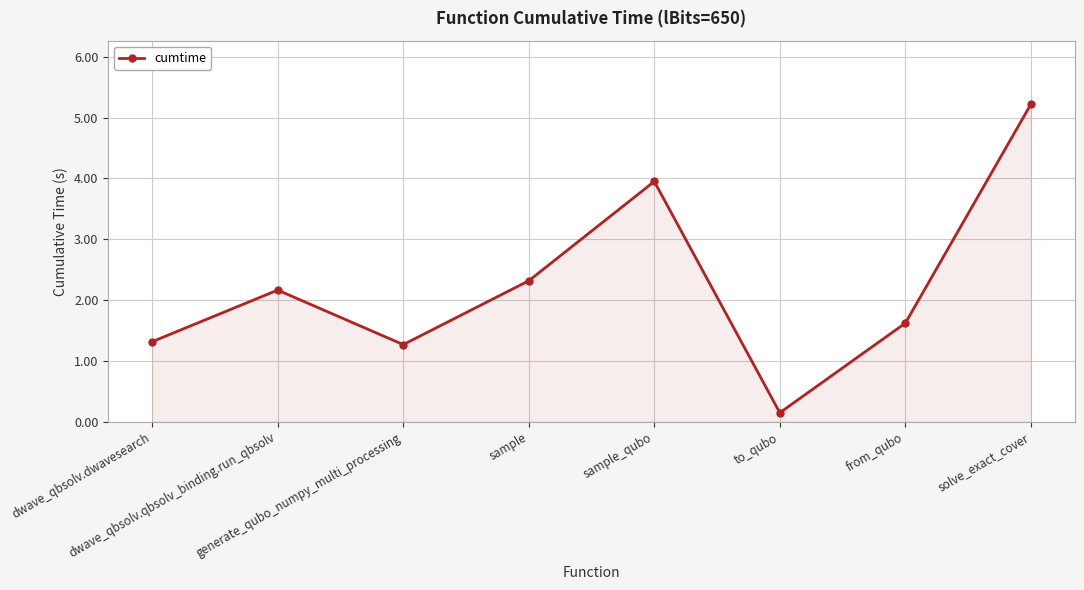

What is the value of the 3rd point from the left?

1.3